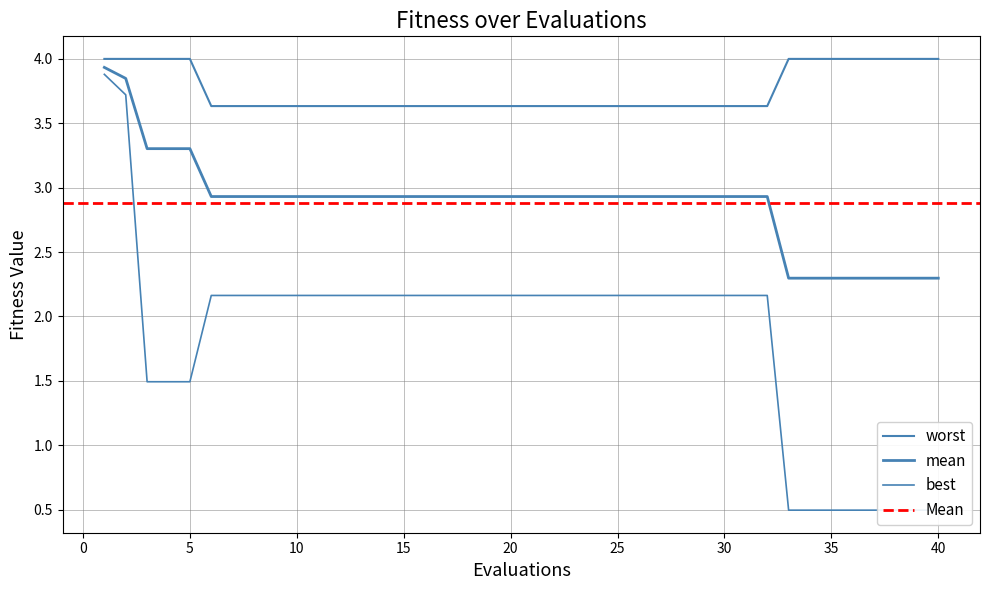

Is this an area chart (filled region under the line)?

No